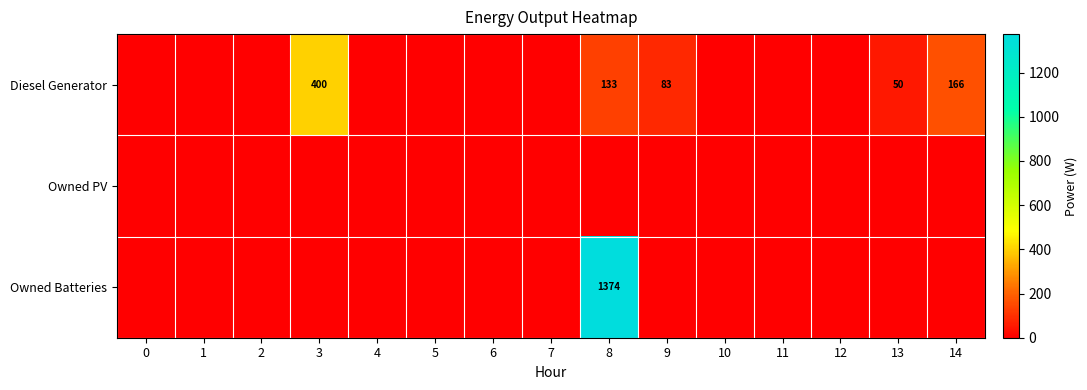

Is it true that Diesel Generator equals 108 at 9?

False